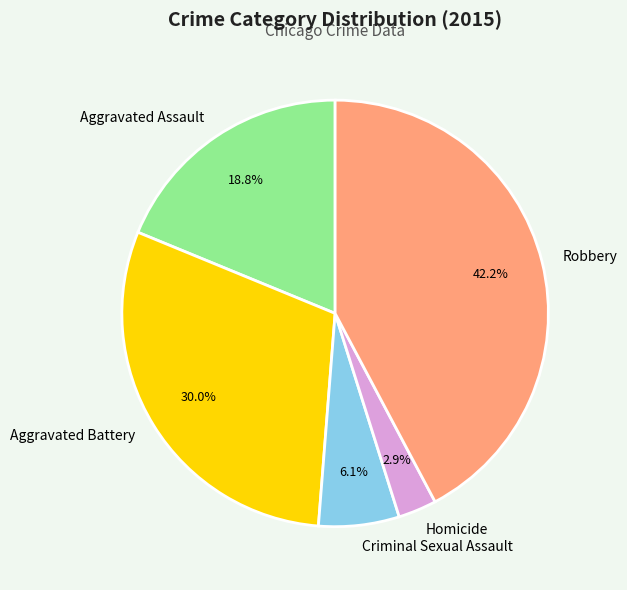

To the nearest percent, what is the difference between the largest and smallest slice percentages?

39%